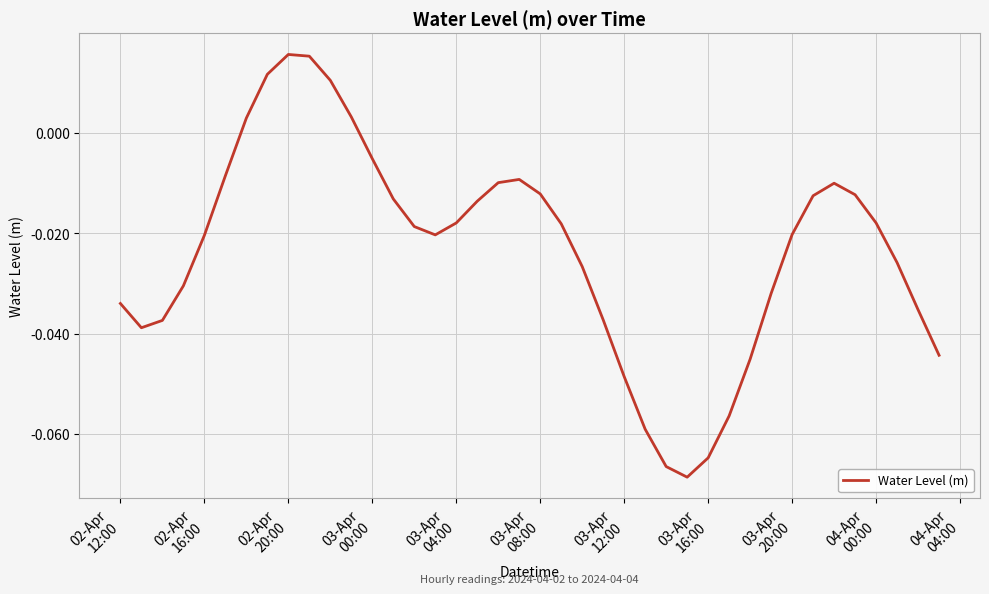

How many values are above zero?

6